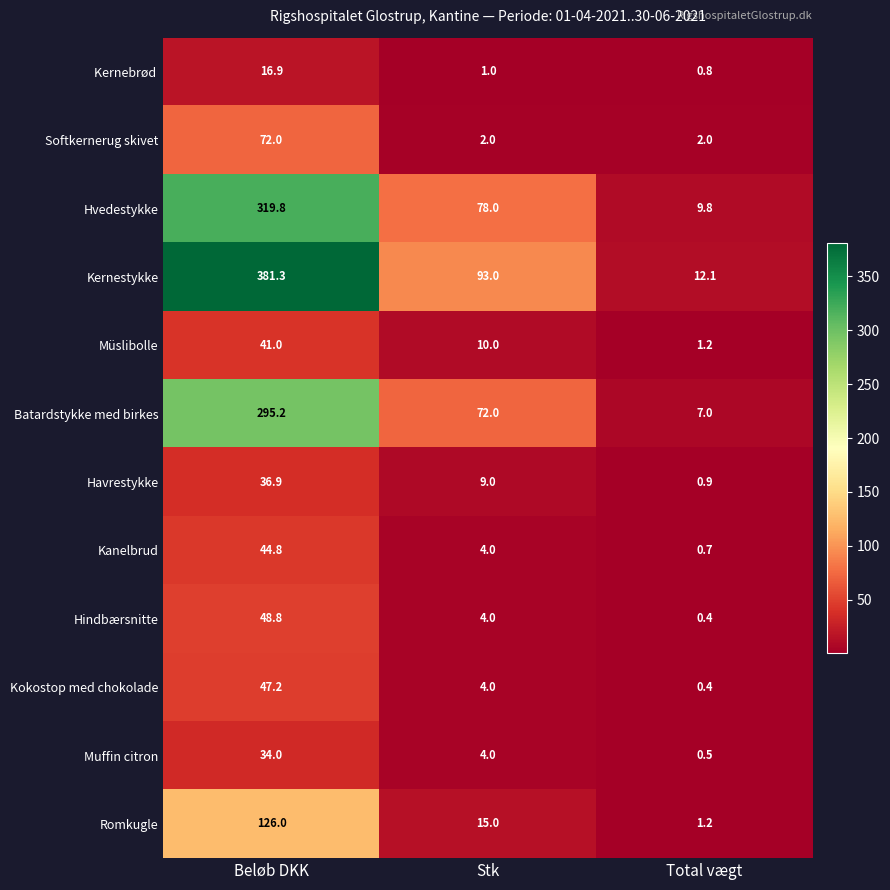

What is the difference between the maximum and minimum values in the Kanelbrud series?

44.1